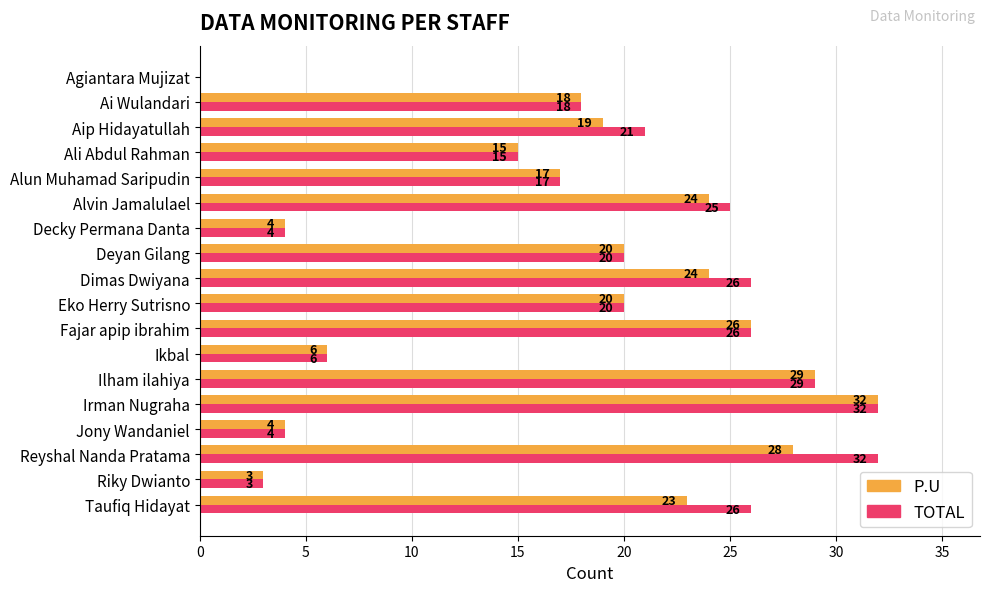

What is the maximum value for P.U?

32